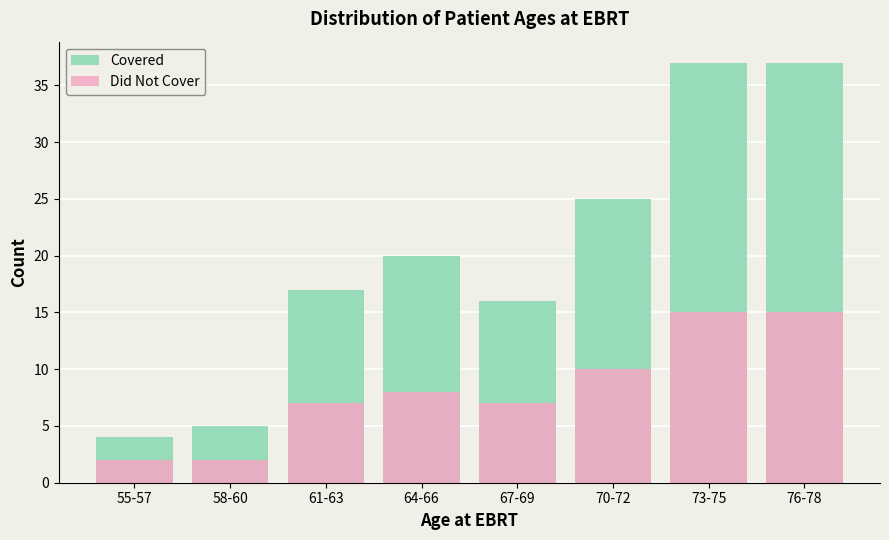

The Covered series shows 37 at 73-75. True or false?

True